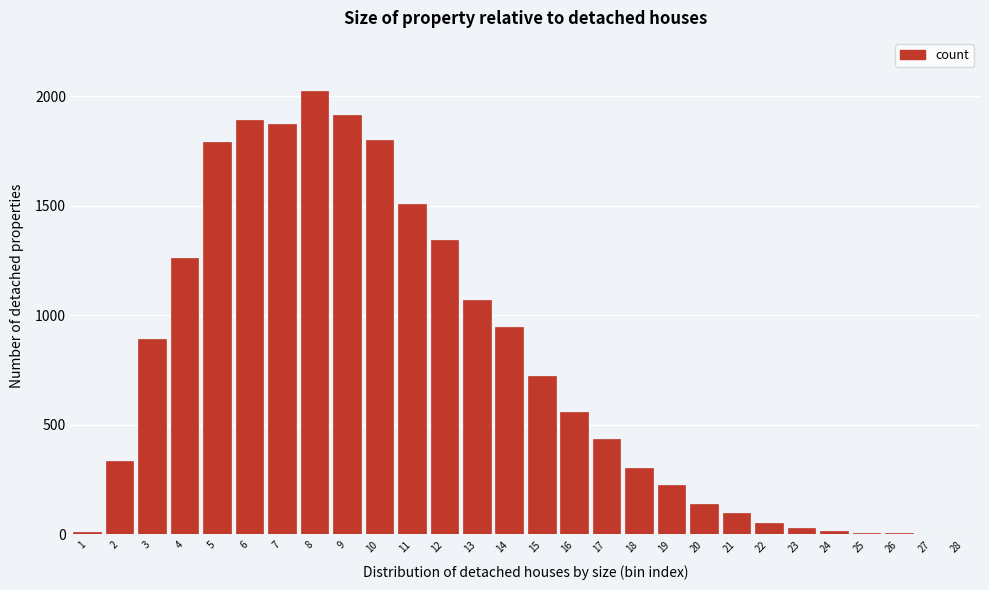

The value at 4 is 2177. True or false?

False